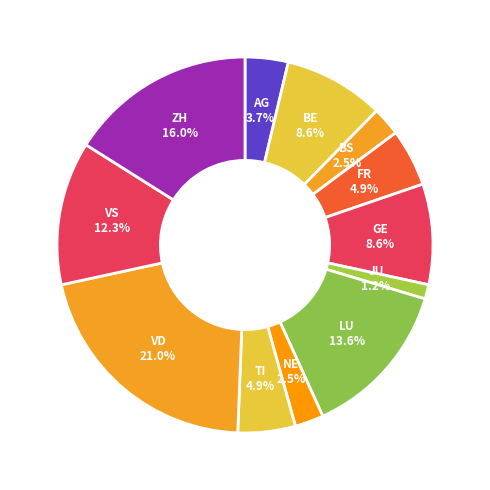

What is the largest slice in the pie chart?

VD